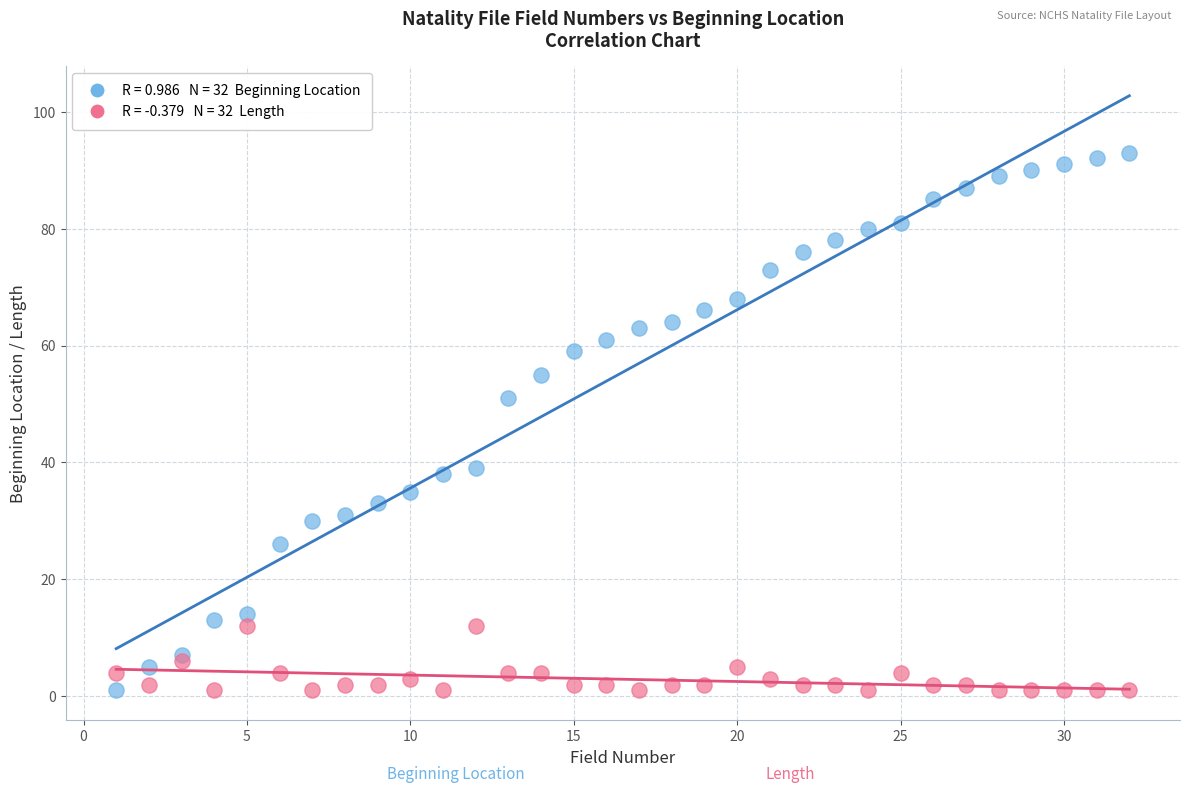

Across all series, what Y value is closest to 47?

51